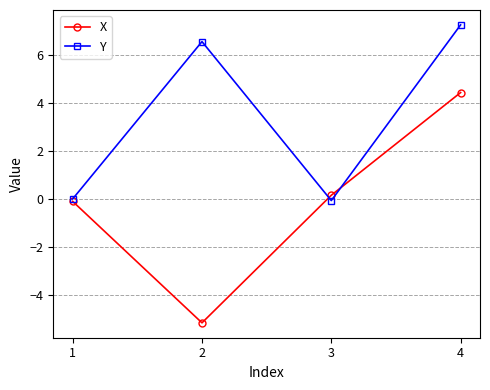

What is the approximate value of Y at 2?

6.6